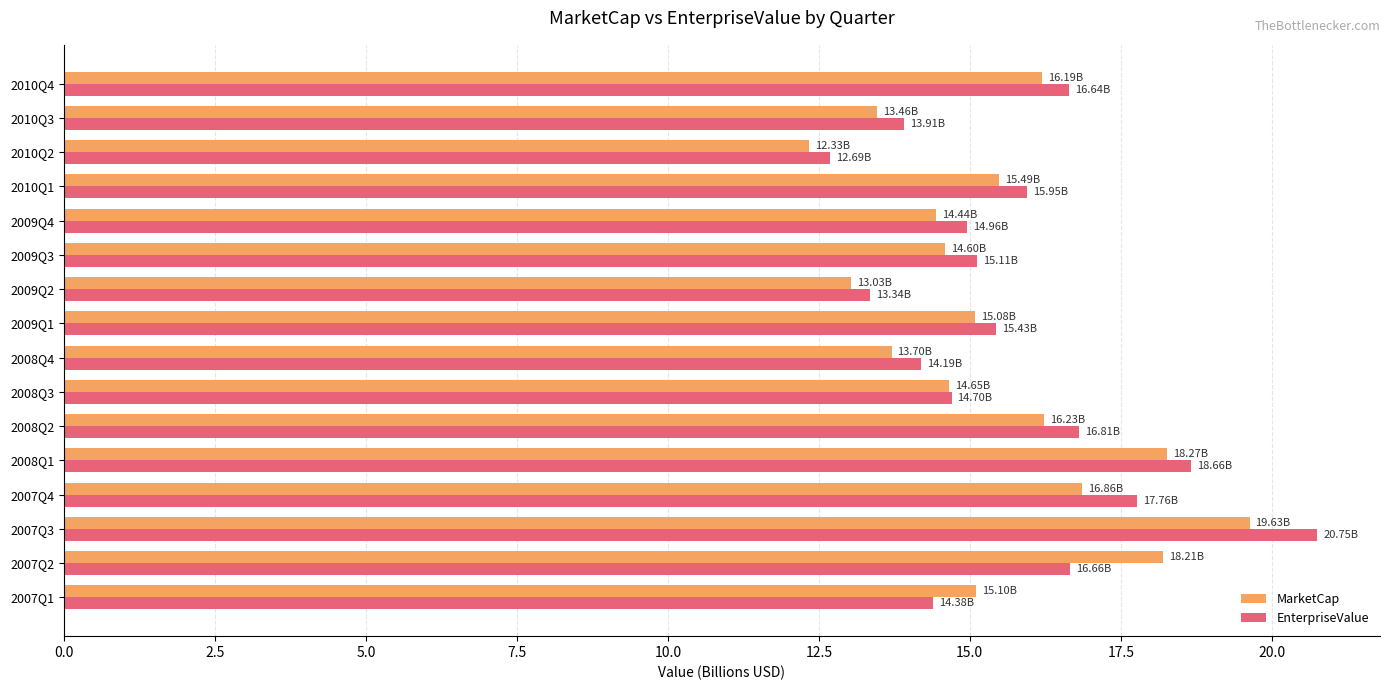

Is the value of EnterpriseValue at 2009Q4 greater than the value of MarketCap at 2008Q2?

No